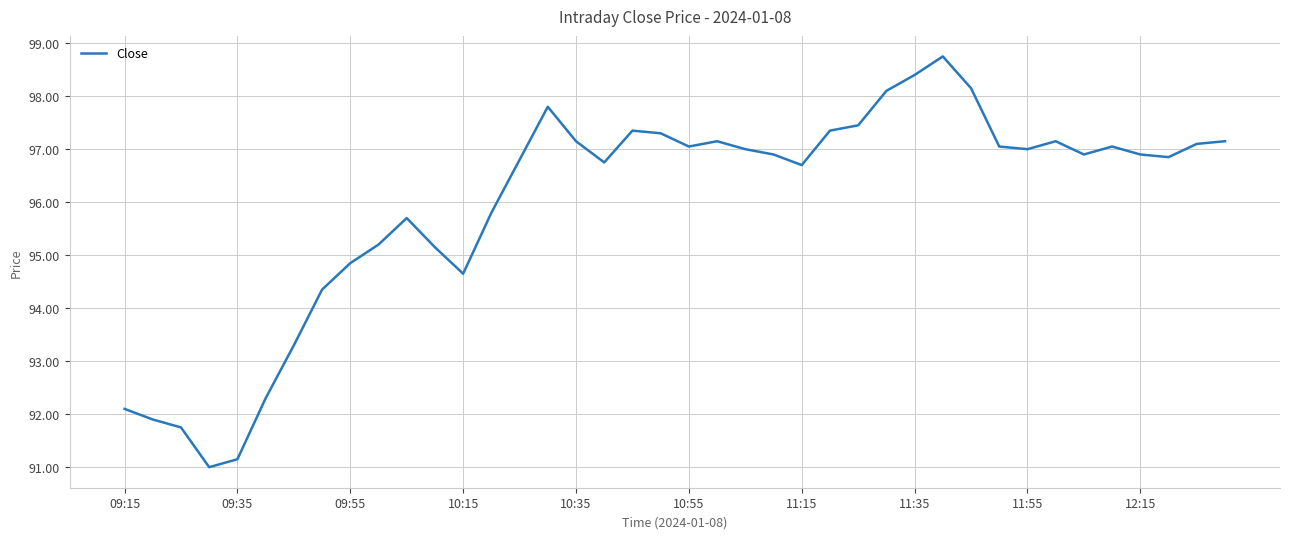

What is the smallest value displayed?

91.0